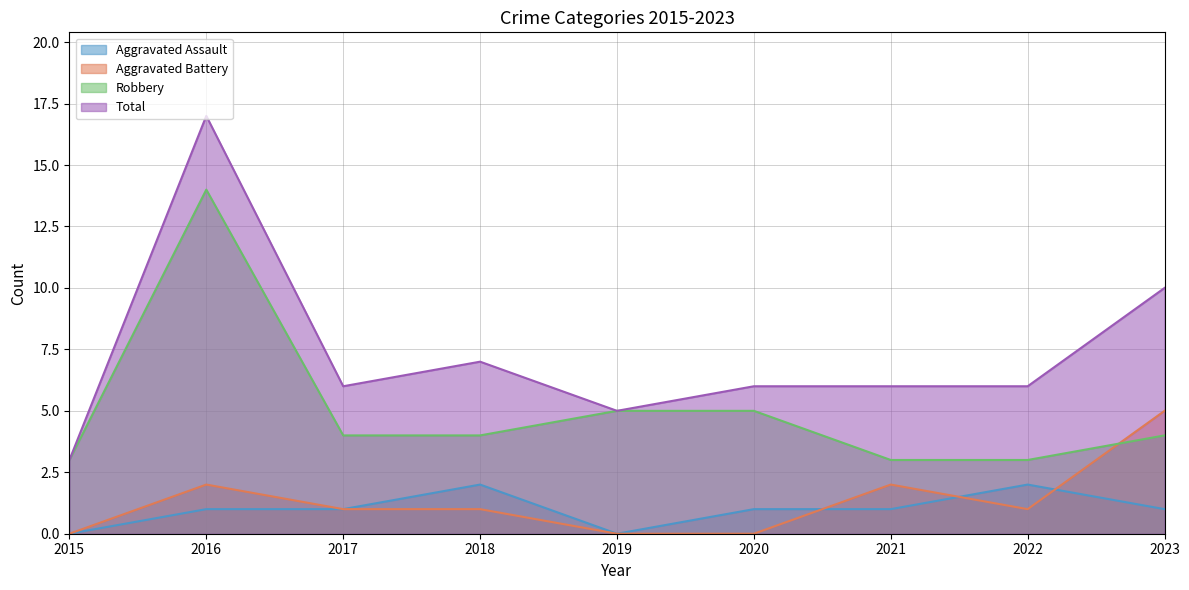

True or false: Aggravated Assault and Robbery intersect in this chart.

False